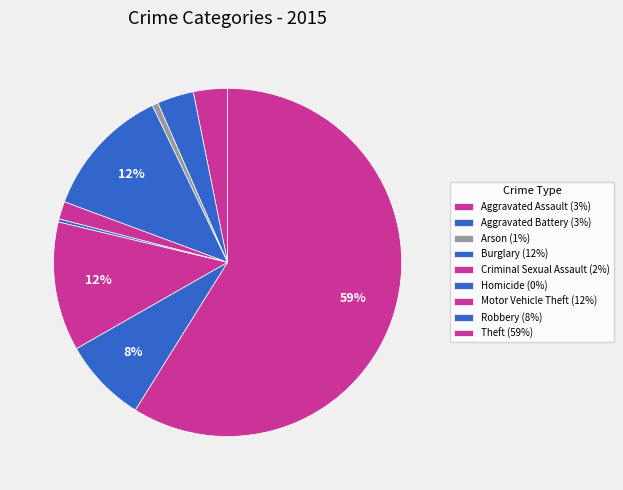

Is Theft the majority of the pie?

Yes